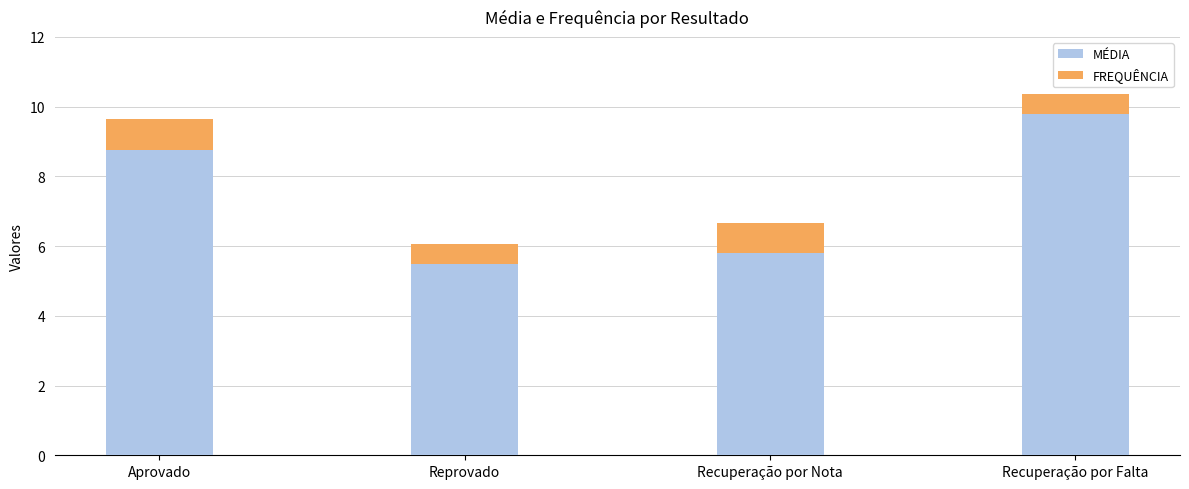

Reading left to right, list the values for the MÉDIA series.

Aprovado=8.8	Reprovado=5.5	Recuperação por Nota=5.8	Recuperação por Falta=9.8